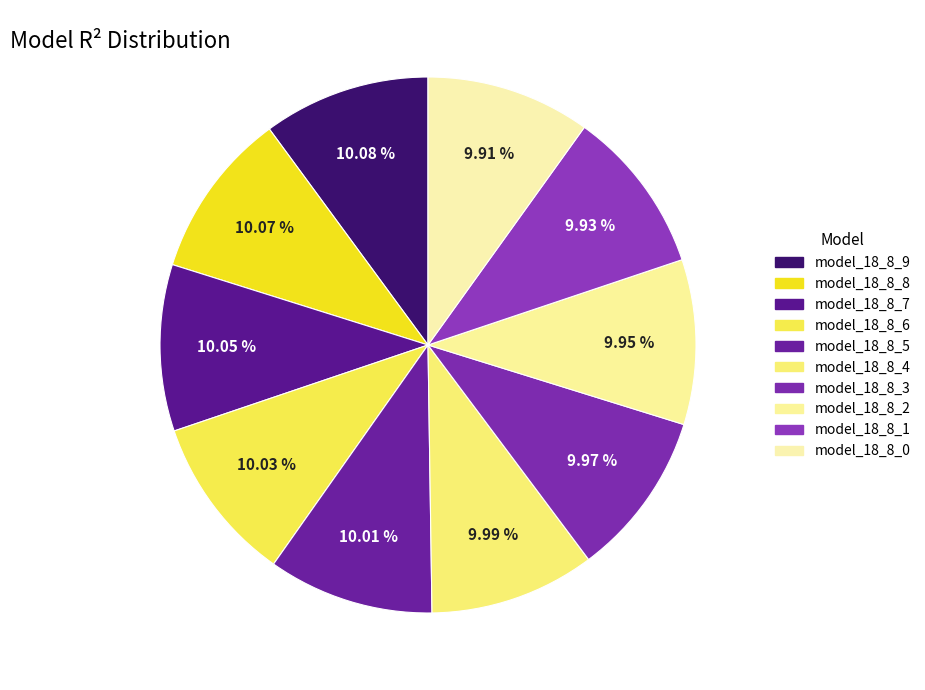

How many slices are in this pie chart?

10